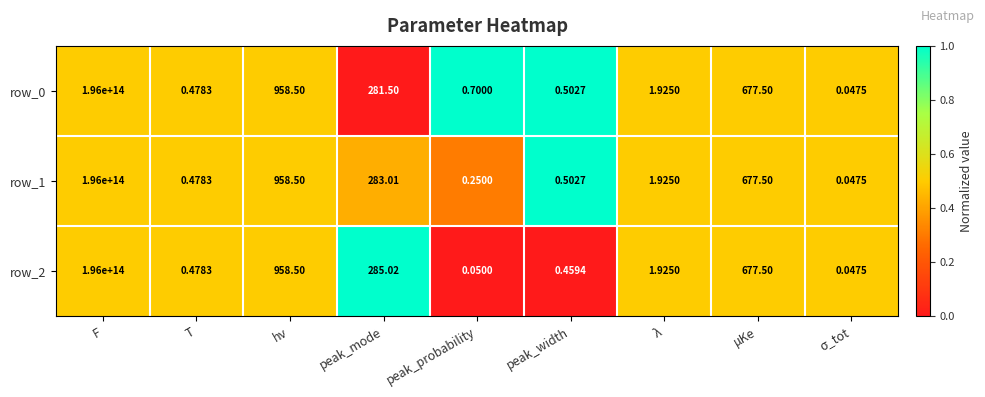

How many data points does each series have?

9